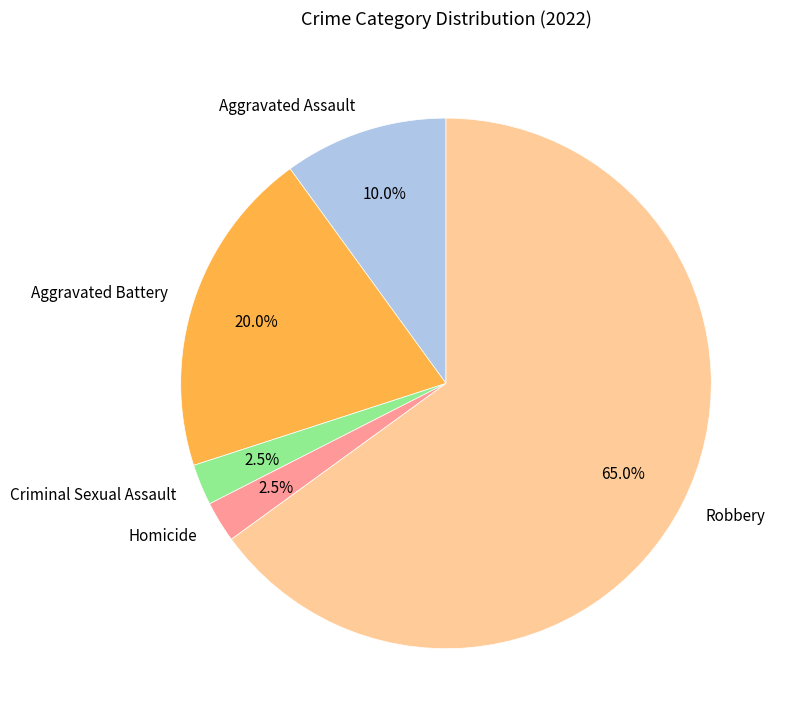

What is the largest slice in the pie chart?

Robbery